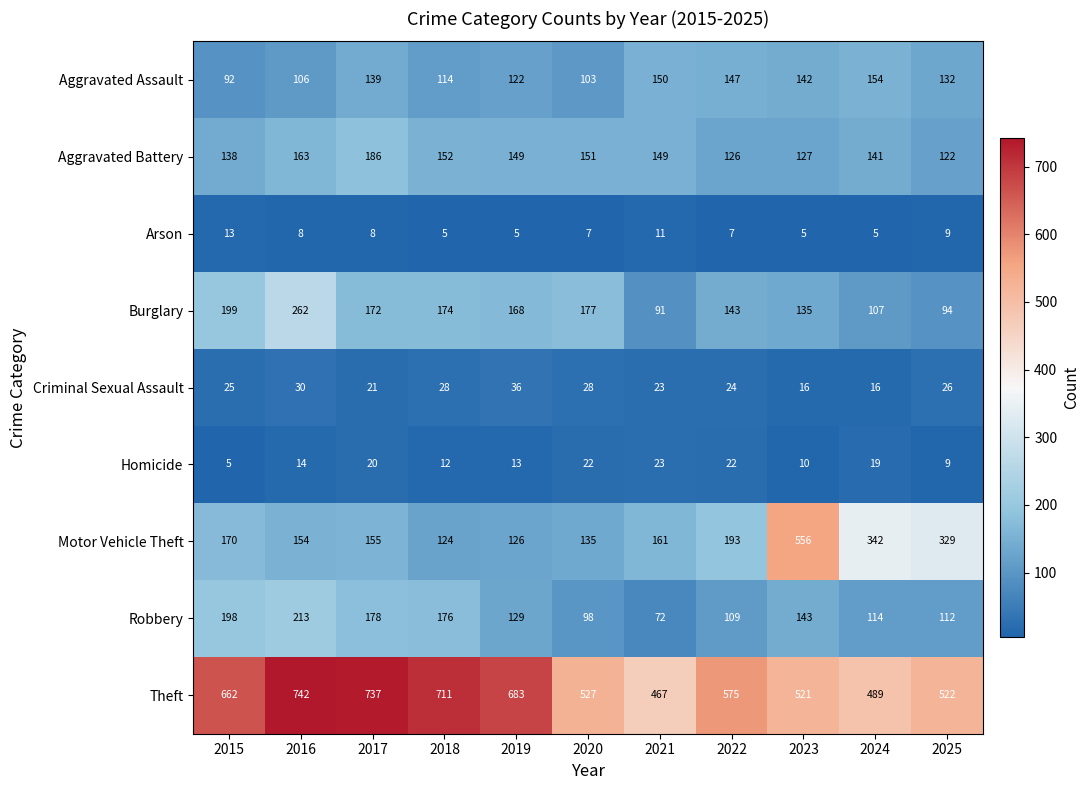

List the series in order of their peak value, lowest first.

Arson, Homicide, Criminal Sexual Assault, Aggravated Assault, Aggravated Battery, Robbery, Burglary, Motor Vehicle Theft, Theft